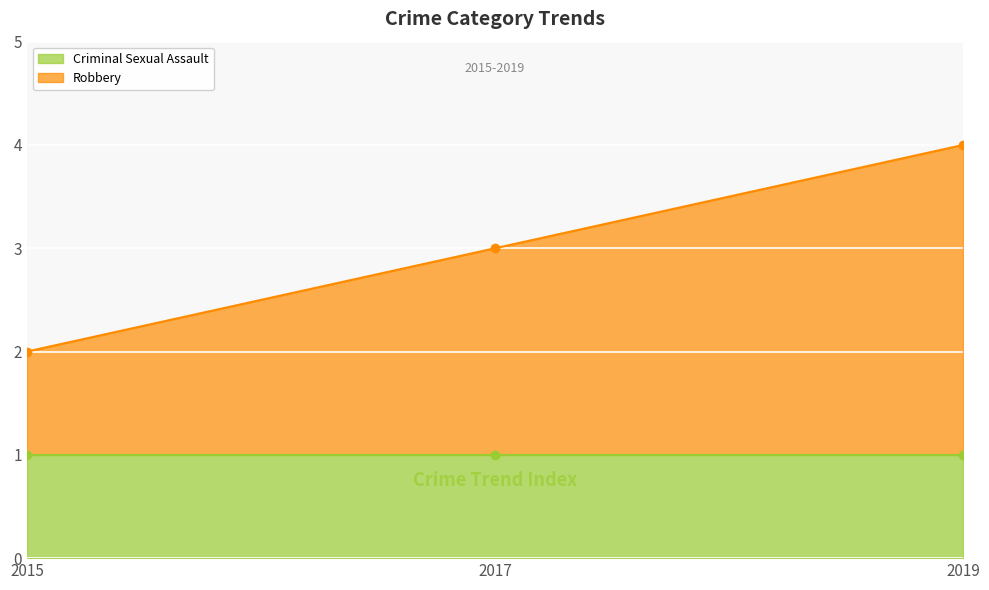

Which series has the largest total across all categories?

Robbery line